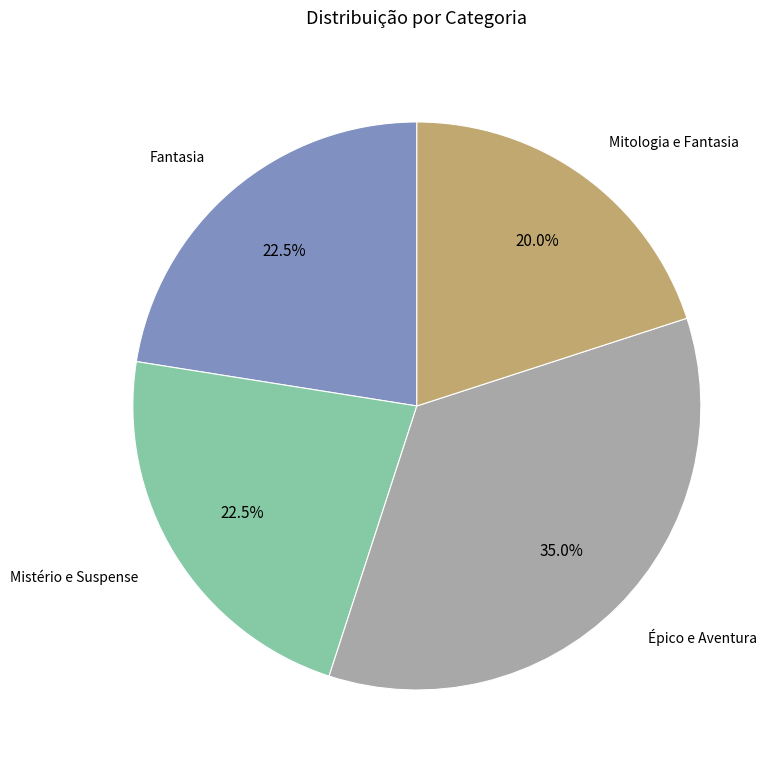

Between Épico e Aventura and Fantasia, which is larger?

Épico e Aventura